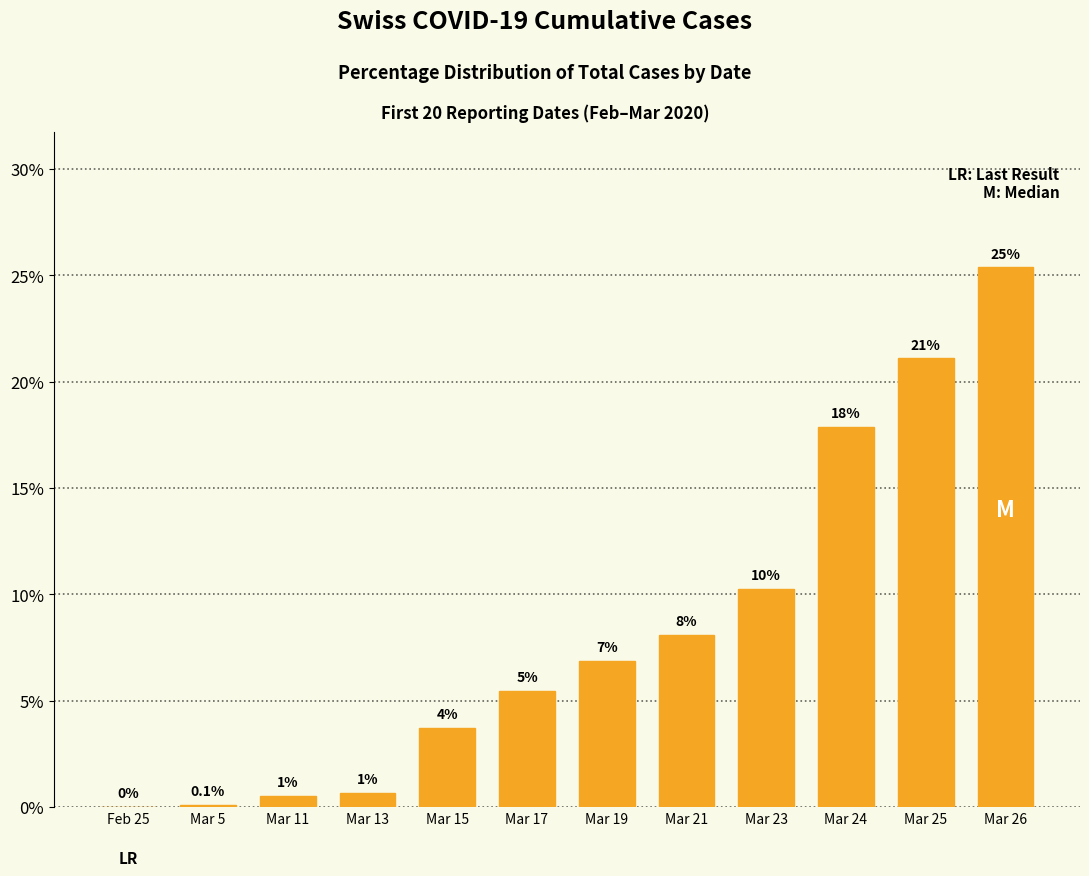

Reading left to right, extract all data points from this chart.

0.0	0.1	0.5	0.7	3.7	5.5	6.9	8.1	10.2	17.9	21.1	25.4